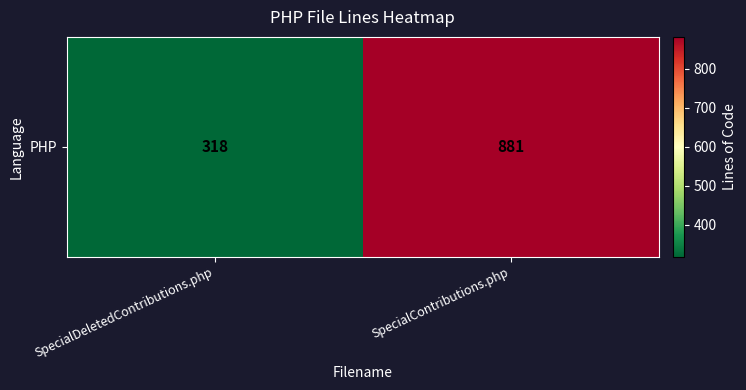

Reading right to left, extract all data points from this chart.

881	318